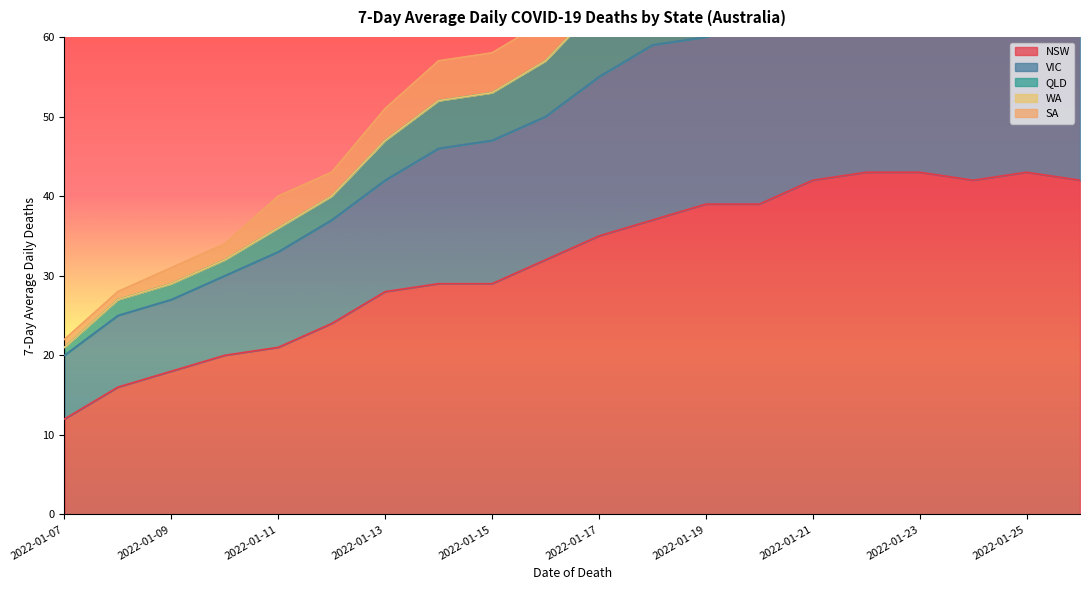

What is the maximum value for QLD?

91